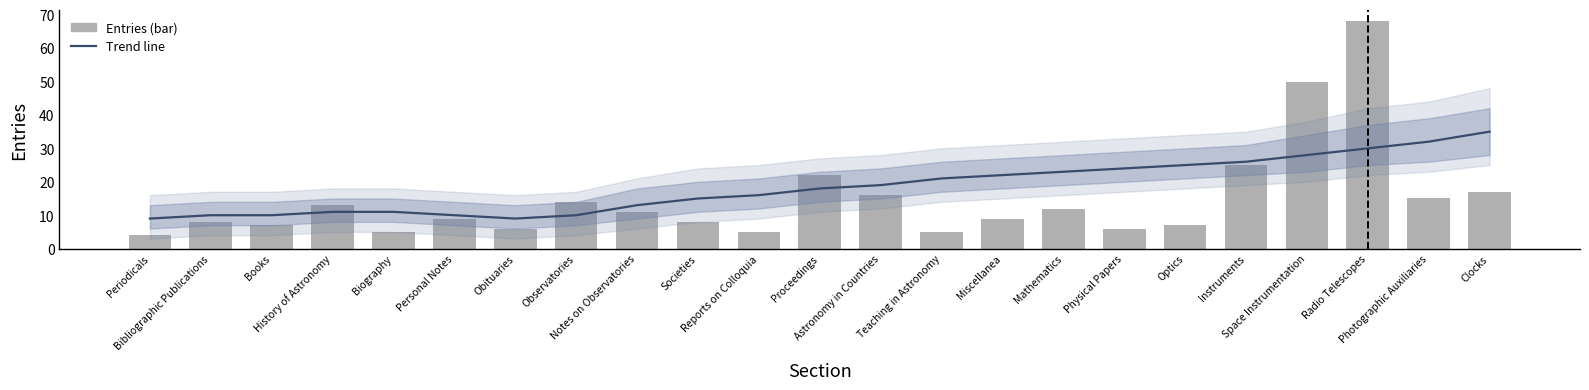

Which label corresponds to the smallest value in the chart?

Periodicals